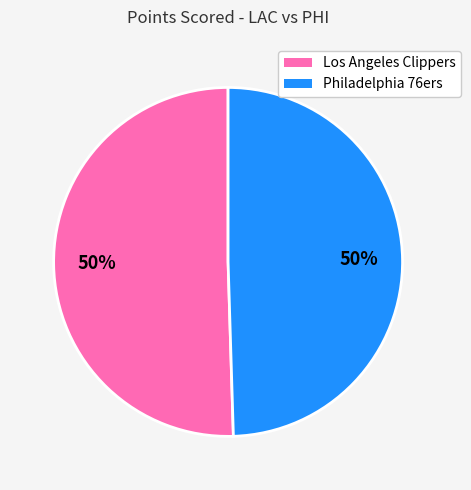

Is the sum of Philadelphia 76ers and Los Angeles Clippers greater than half?

Yes